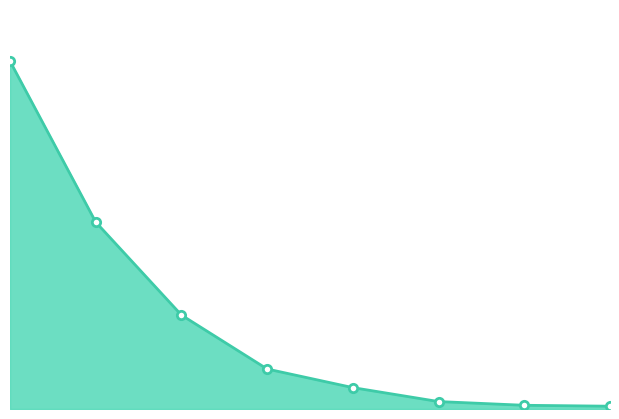

Which has a higher value, 5 or 1?

1